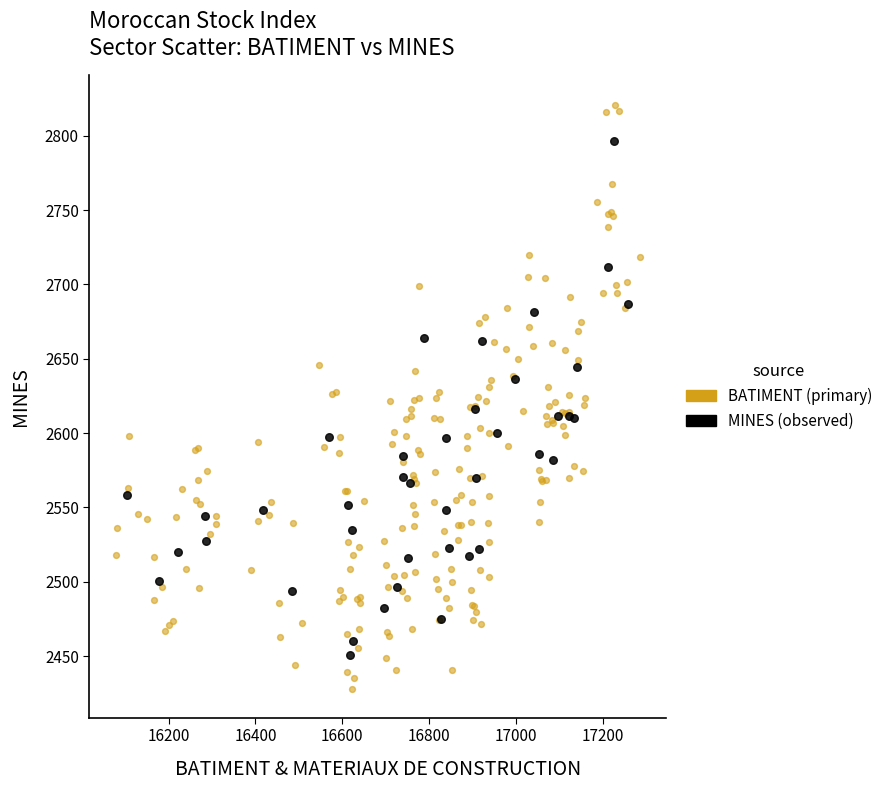

Which series contains the lowest Y value?

BATIMENT (primary)